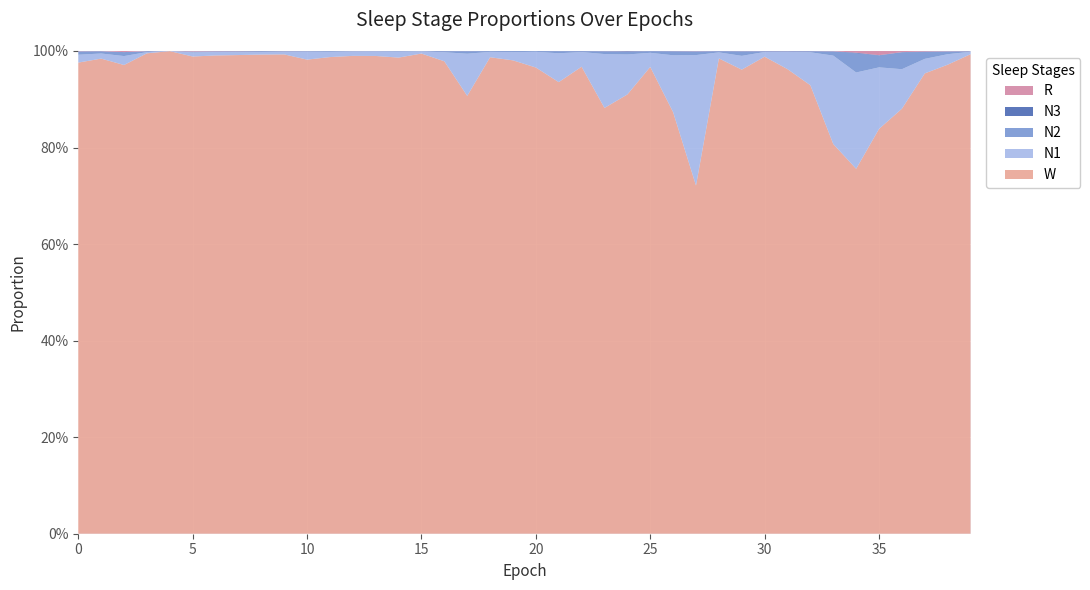

Reading left to right, extract all data points from this chart.

N1: 0=0.0	1=0.0	2=0.0	3=0.0	4=0.0	5=0.0	6=0.0	7=0.0	8=0.0	9=0.0	10=0.0	11=0.0	12=0.0	13=0.0	14=0.0	15=0.0	16=0.0	17=0.1	18=0.0	19=0.0	20=0.0	21=0.1	22=0.0	23=0.1	24=0.1	25=0.0	26=0.1	27=0.3	28=0.0	29=0.0	30=0.0	31=0.0	32=0.1	33=0.2	34=0.2	35=0.1	36=0.1	37=0.0	38=0.0	39=0.0
N2: 0=0.0	1=0.0	2=0.0	3=0.0	4=0.0	5=0.0	6=0.0	7=0.0	8=0.0	9=0.0	10=0.0	11=0.0	12=0.0	13=0.0	14=0.0	15=0.0	16=0.0	17=0.0	18=0.0	19=0.0	20=0.0	21=0.0	22=0.0	23=0.0	24=0.0	25=0.0	26=0.0	27=0.0	28=0.0	29=0.0	30=0.0	31=0.0	32=0.0	33=0.0	34=0.0	35=0.0	36=0.0	37=0.0	38=0.0	39=0.0
N3: 0=0.0	1=0.0	2=0.0	3=0.0	4=0.0	5=0.0	6=0.0	7=0.0	8=0.0	9=0.0	10=0.0	11=0.0	12=0.0	13=0.0	14=0.0	15=0.0	16=0.0	17=0.0	18=0.0	19=0.0	20=0.0	21=0.0	22=0.0	23=0.0	24=0.0	25=0.0	26=0.0	27=0.0	28=0.0	29=0.0	30=0.0	31=0.0	32=0.0	33=0.0	34=0.0	35=0.0	36=0.0	37=0.0	38=0.0	39=0.0
R: 0=0.0	1=0.0	2=0.0	3=0.0	4=0.0	5=0.0	6=0.0	7=0.0	8=0.0	9=0.0	10=0.0	11=0.0	12=0.0	13=0.0	14=0.0	15=0.0	16=0.0	17=0.0	18=0.0	19=0.0	20=0.0	21=0.0	22=0.0	23=0.0	24=0.0	25=0.0	26=0.0	27=0.0	28=0.0	29=0.0	30=0.0	31=0.0	32=0.0	33=0.0	34=0.0	35=0.0	36=0.0	37=0.0	38=0.0	39=0.0
W: 0=1.0	1=1.0	2=1.0	3=1.0	4=1.0	5=1.0	6=1.0	7=1.0	8=1.0	9=1.0	10=1.0	11=1.0	12=1.0	13=1.0	14=1.0	15=1.0	16=1.0	17=0.9	18=1.0	19=1.0	20=1.0	21=0.9	22=1.0	23=0.9	24=0.9	25=1.0	26=0.9	27=0.7	28=1.0	29=1.0	30=1.0	31=1.0	32=0.9	33=0.8	34=0.8	35=0.8	36=0.9	37=1.0	38=1.0	39=1.0